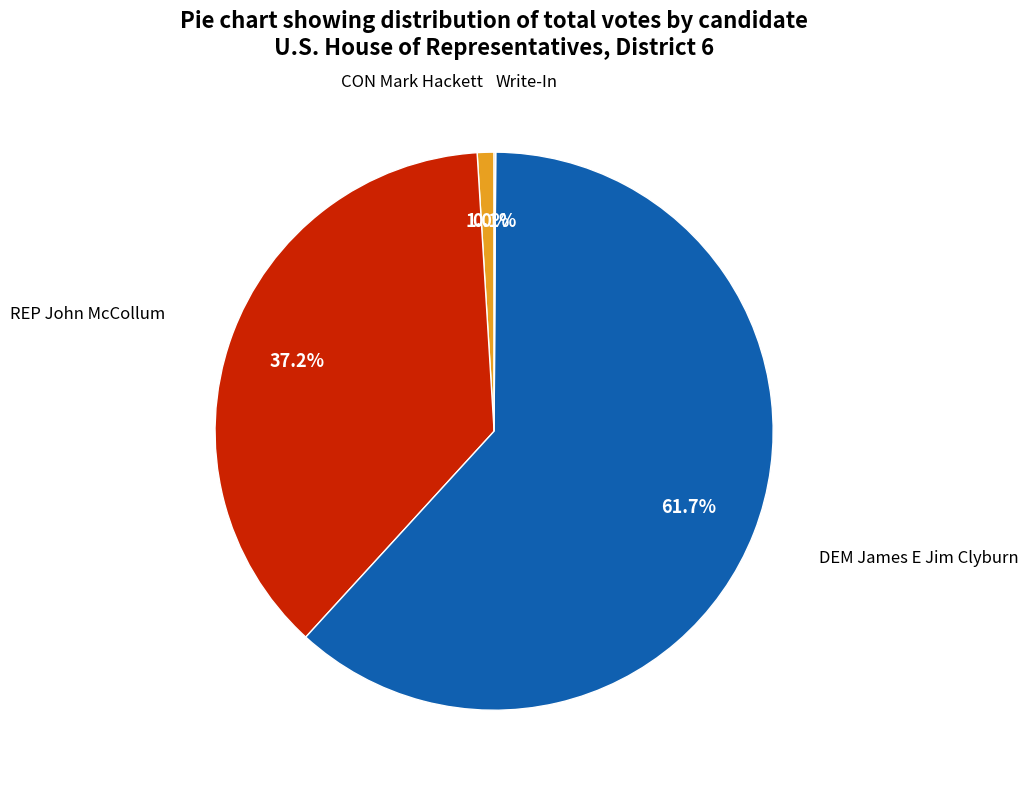

Does any single category account for the majority?

Yes